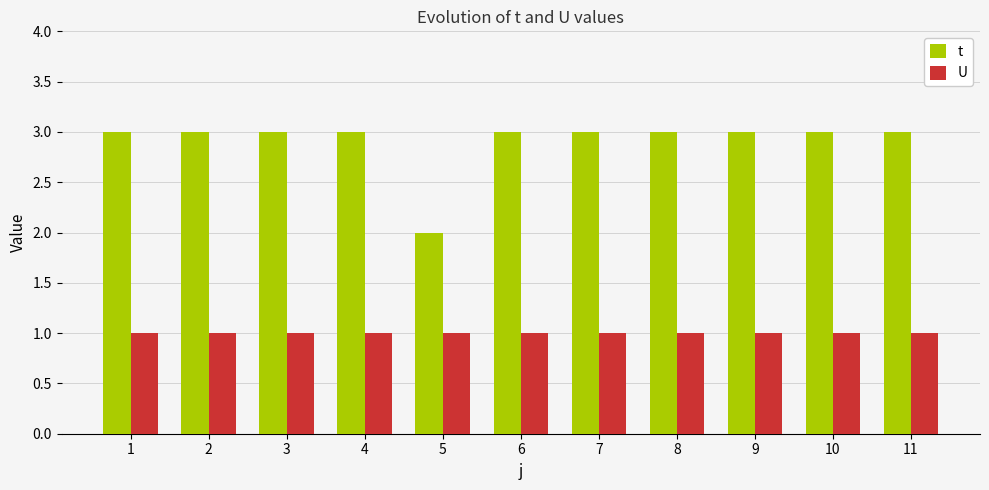

Which series has the largest range (max minus min)?

t